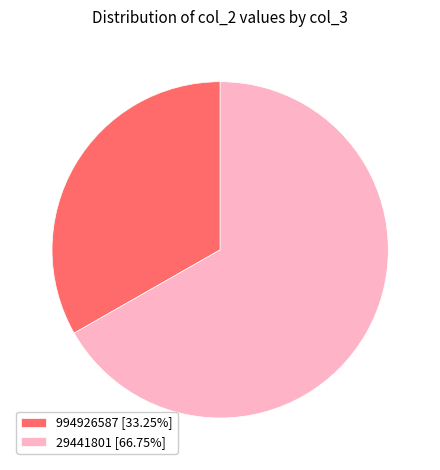

What is the ratio of the value at 994926587 to the value at 29441801?

0.5